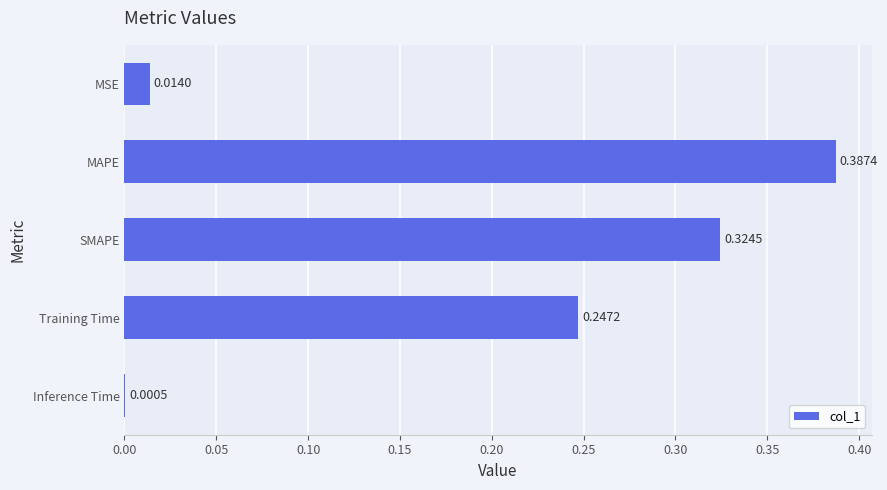

Are the bars grouped side by side (vs. stacked)?

No